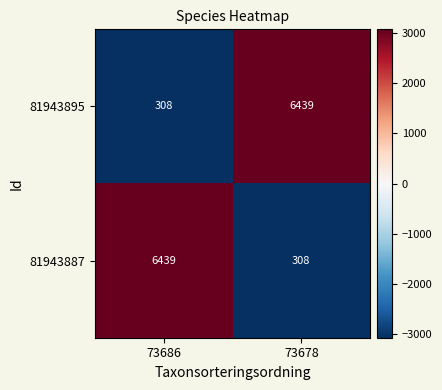

What is the difference between the highest and lowest values at 73678?

6131